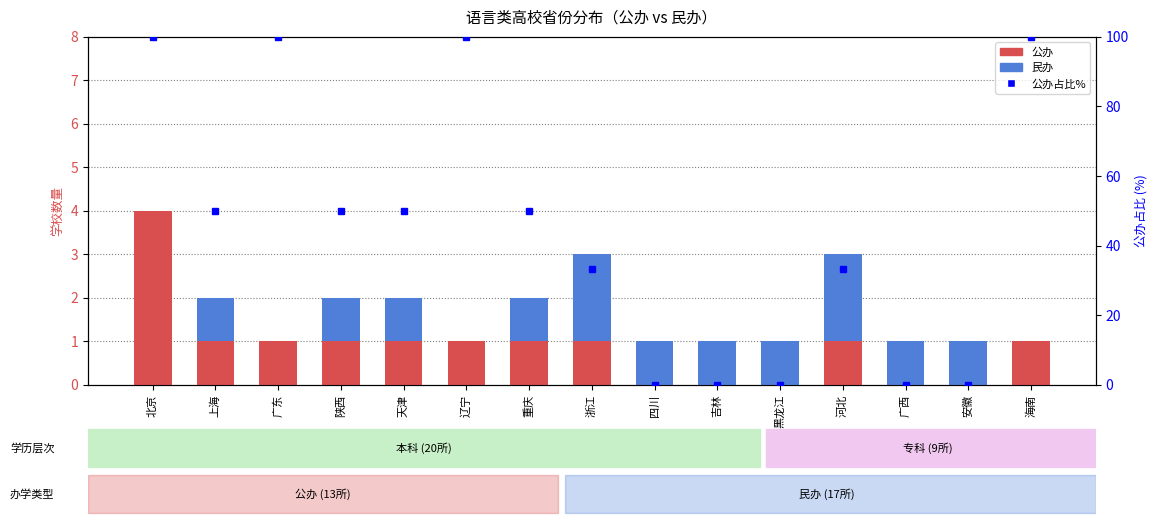

What is the value of the 公办 bar at the 4th from the left?

1.0